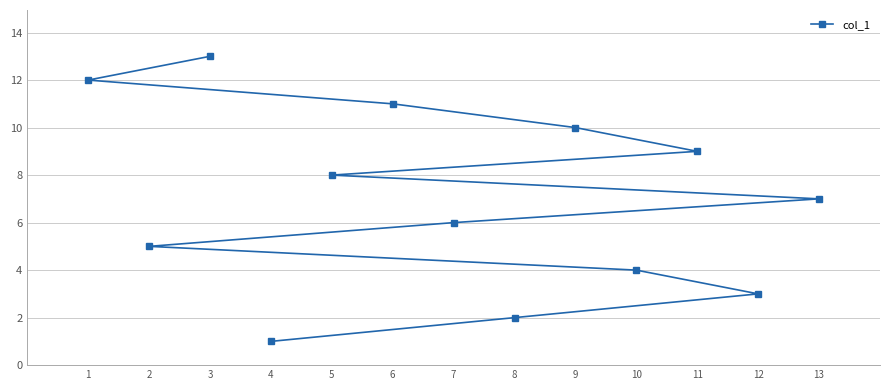

At which label is the value closest to 7?

13